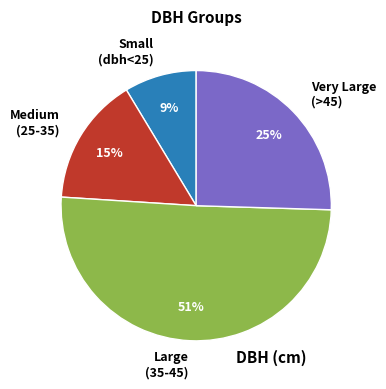

Do Very Large (>45) and Medium (25-35) together represent more than half of the pie?

No